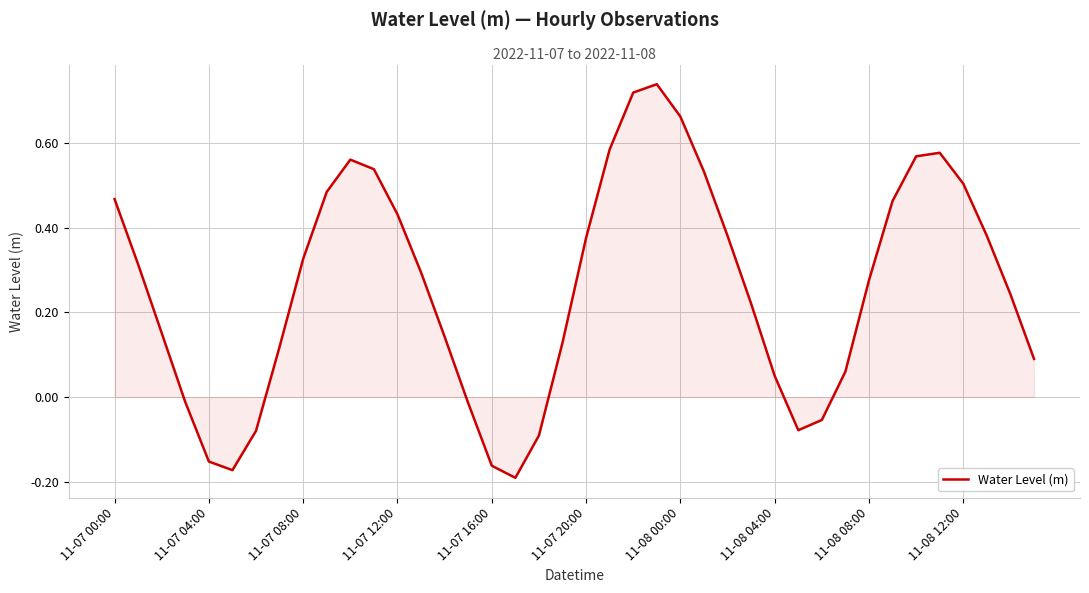

Is this an area chart (filled region under the line)?

Yes